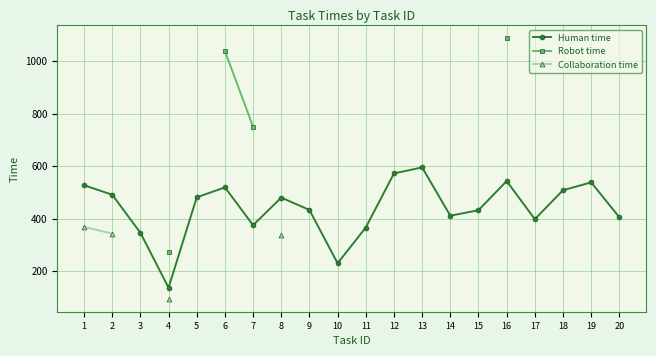

How many interior local peaks does the Human time series have?

5